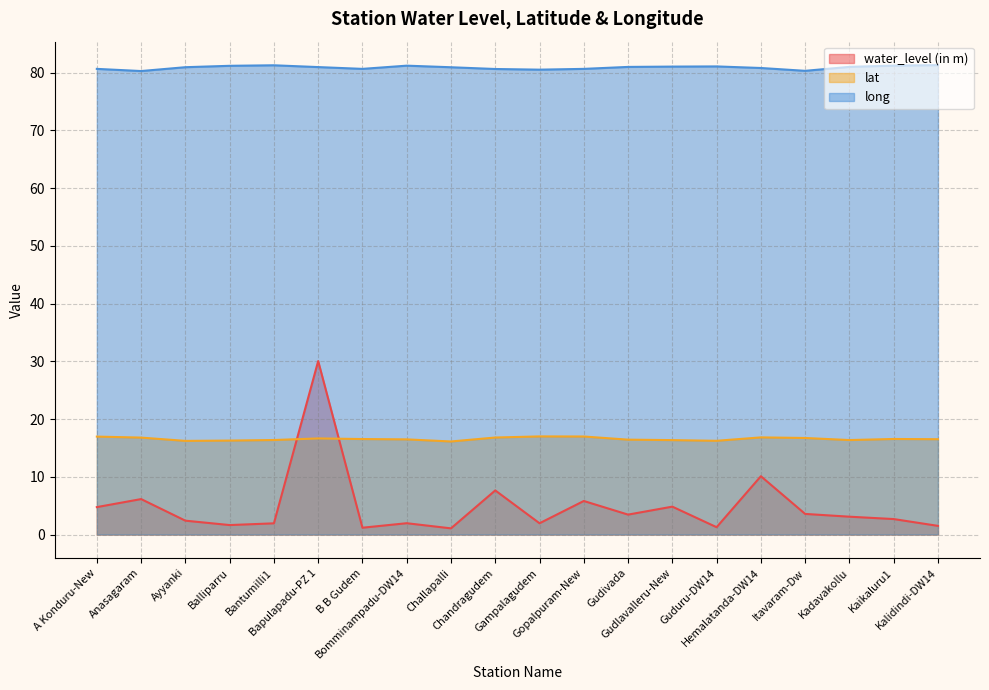

True or false: water_level (in m) has more than 0 points higher than both neighbors.

True